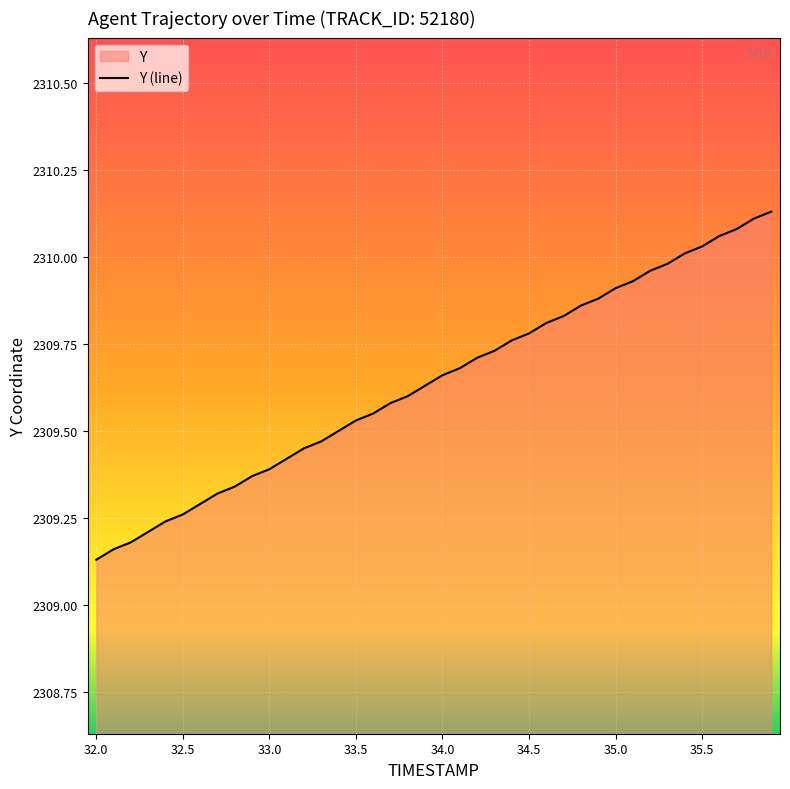

What is the maximum value shown in the chart?

2310.1